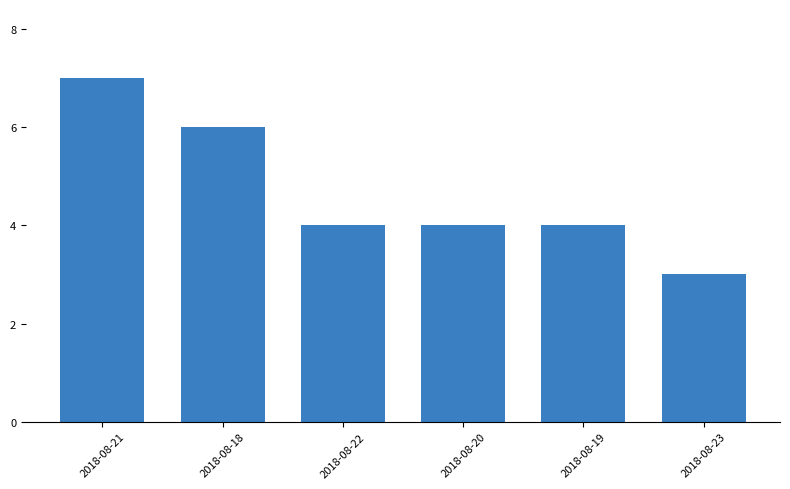

Reading right to left, extract all data points from this chart.

2018-08-23=3	2018-08-19=4	2018-08-20=4	2018-08-22=4	2018-08-18=6	2018-08-21=7